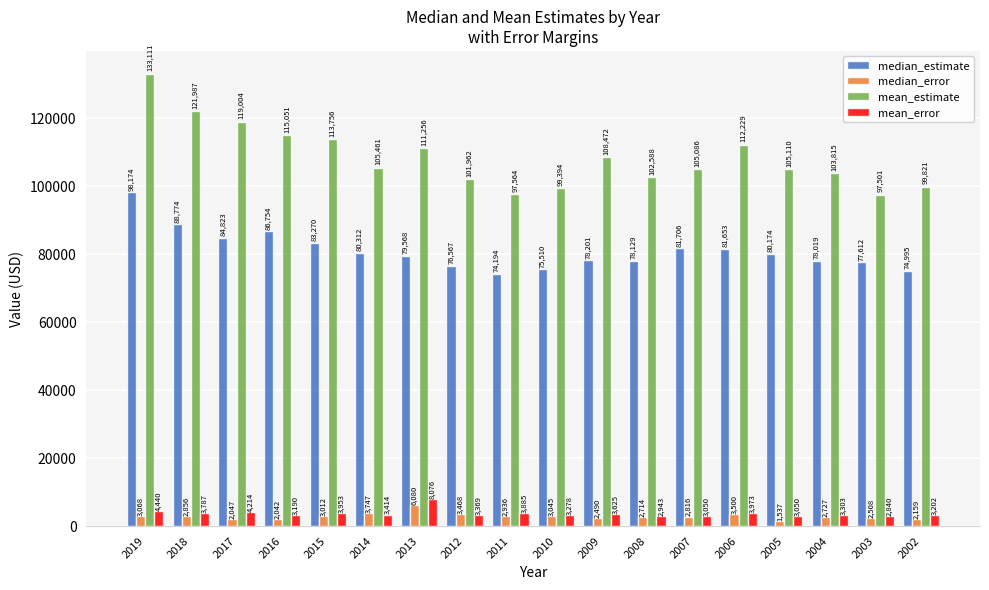

What is the greatest value displayed?

133111